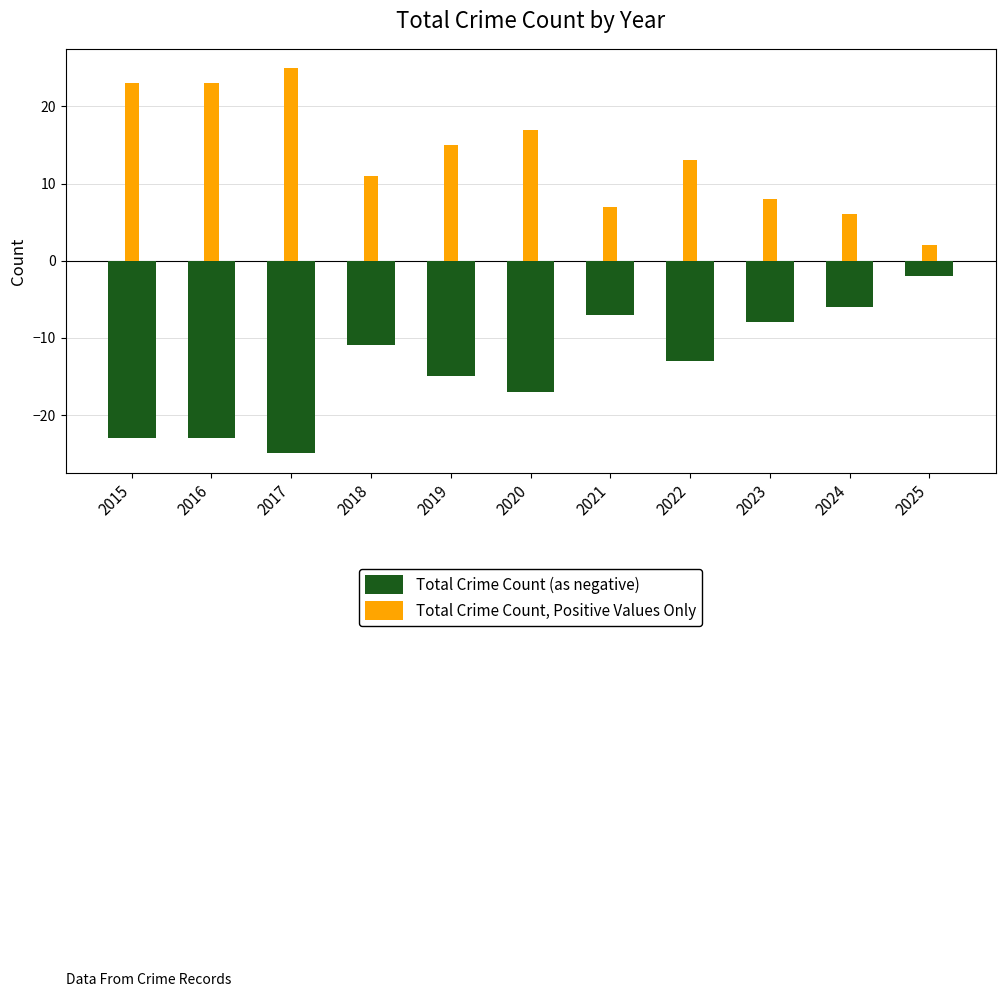

List the series in order of their peak value, lowest first.

Total Crime Count (as negative), Total Crime Count, Positive Values Only